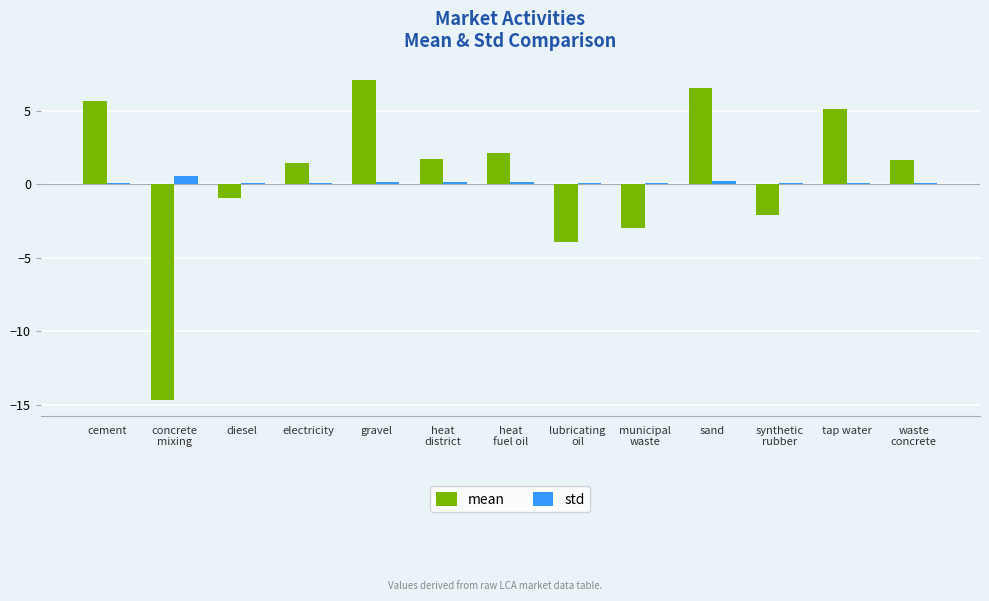

Rank the series at heat
fuel oil from highest to lowest value.

mean, std